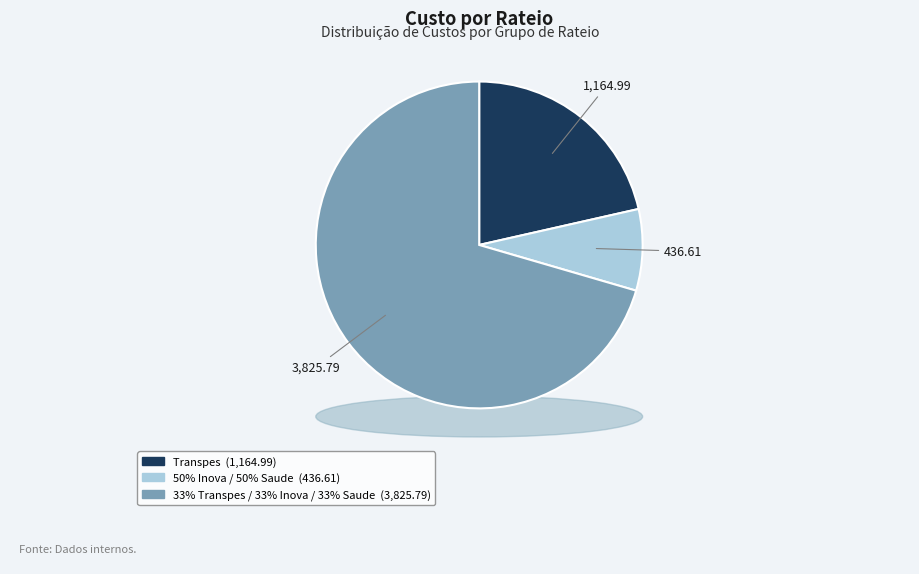

Rank the categories by value from highest to lowest.

33% Transpes / 33% Inova / 33% Saude, Transpes, 50% Inova / 50% Saude